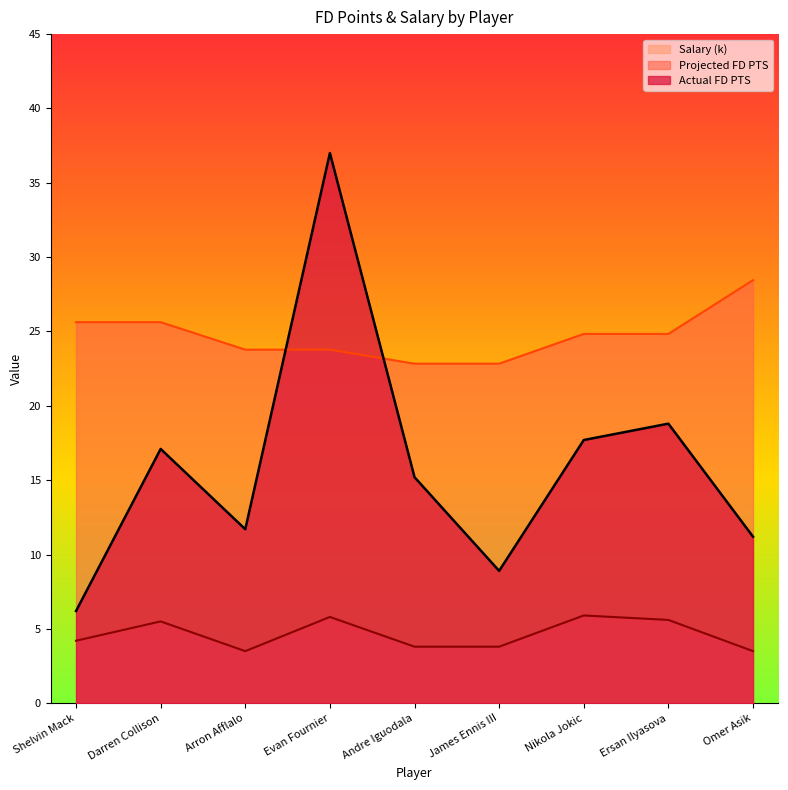

At how many categories does at least one series exceed 27?

2